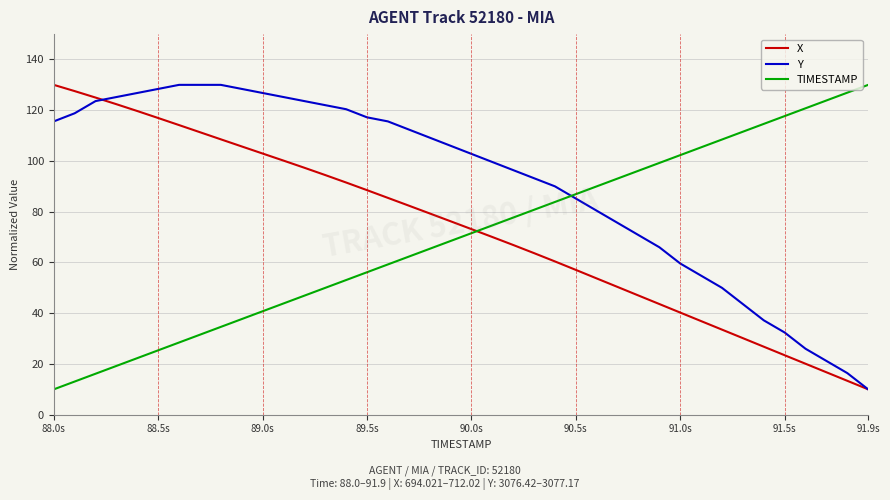

True or false: TIMESTAMP and Y intersect in this chart.

True